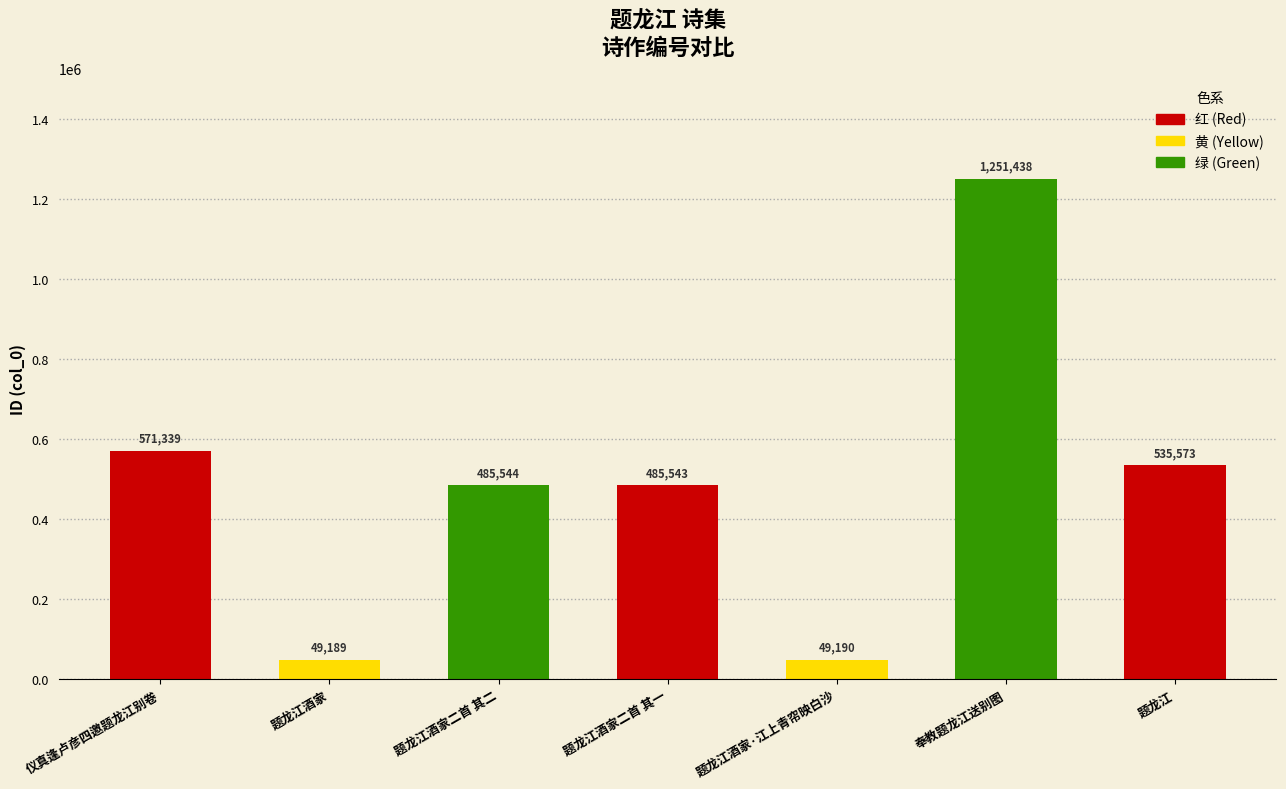

What is the label of the 2nd bar from the left?

题龙江酒家